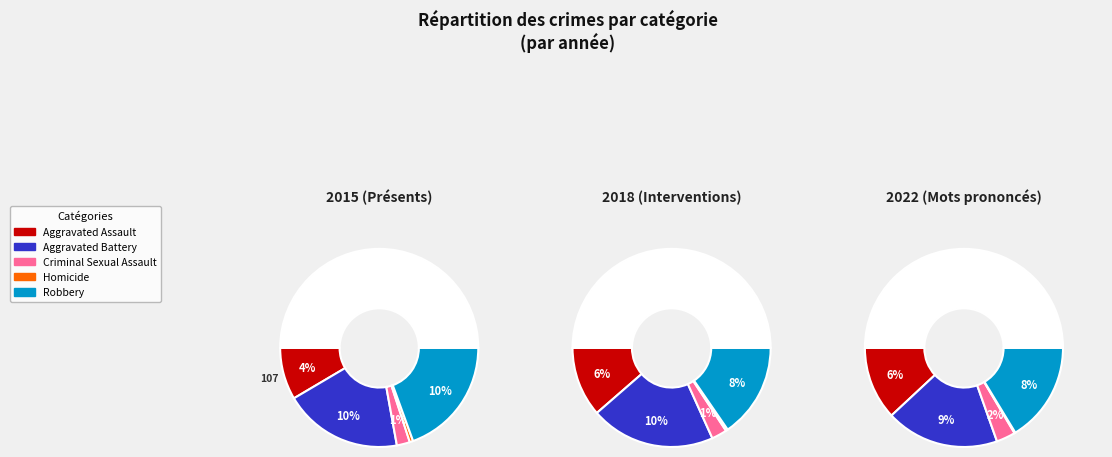

Combined, what portion of the pie is Robbery and 6?

28.3%